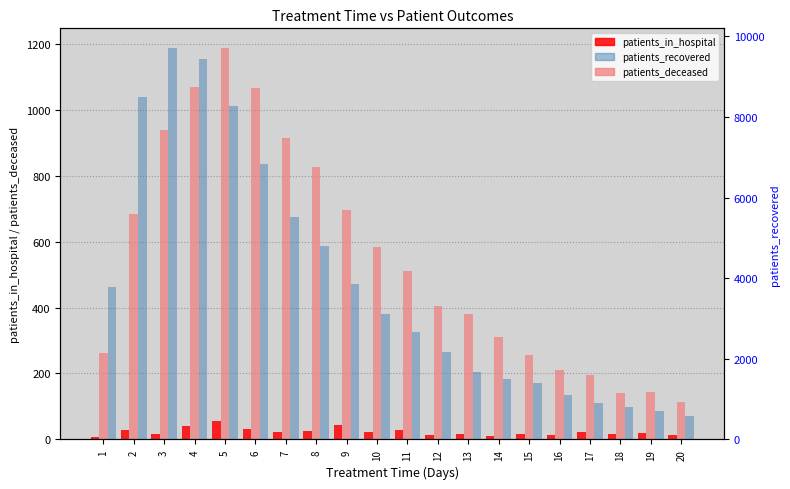

The patients_in_hospital series shows 20 at 19. True or false?

True